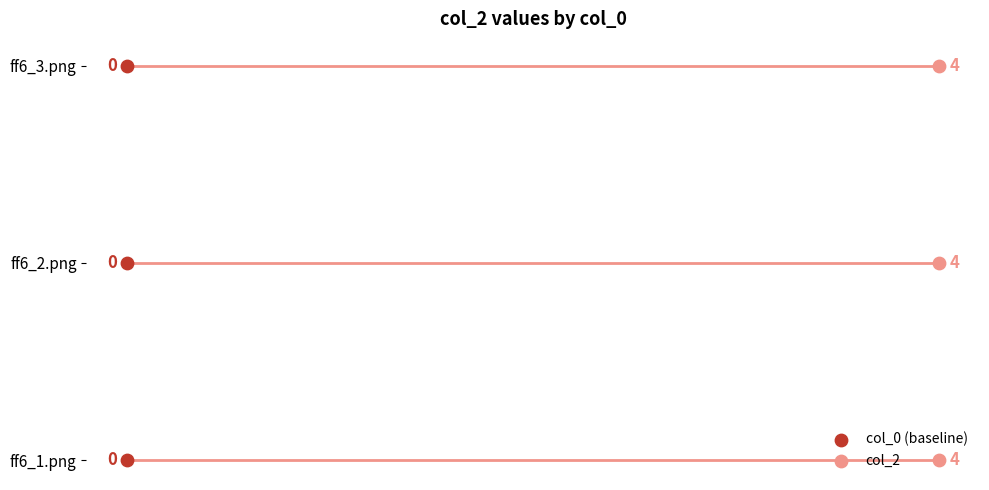

What are all the series names shown in the legend?

col_0 (baseline), col_2